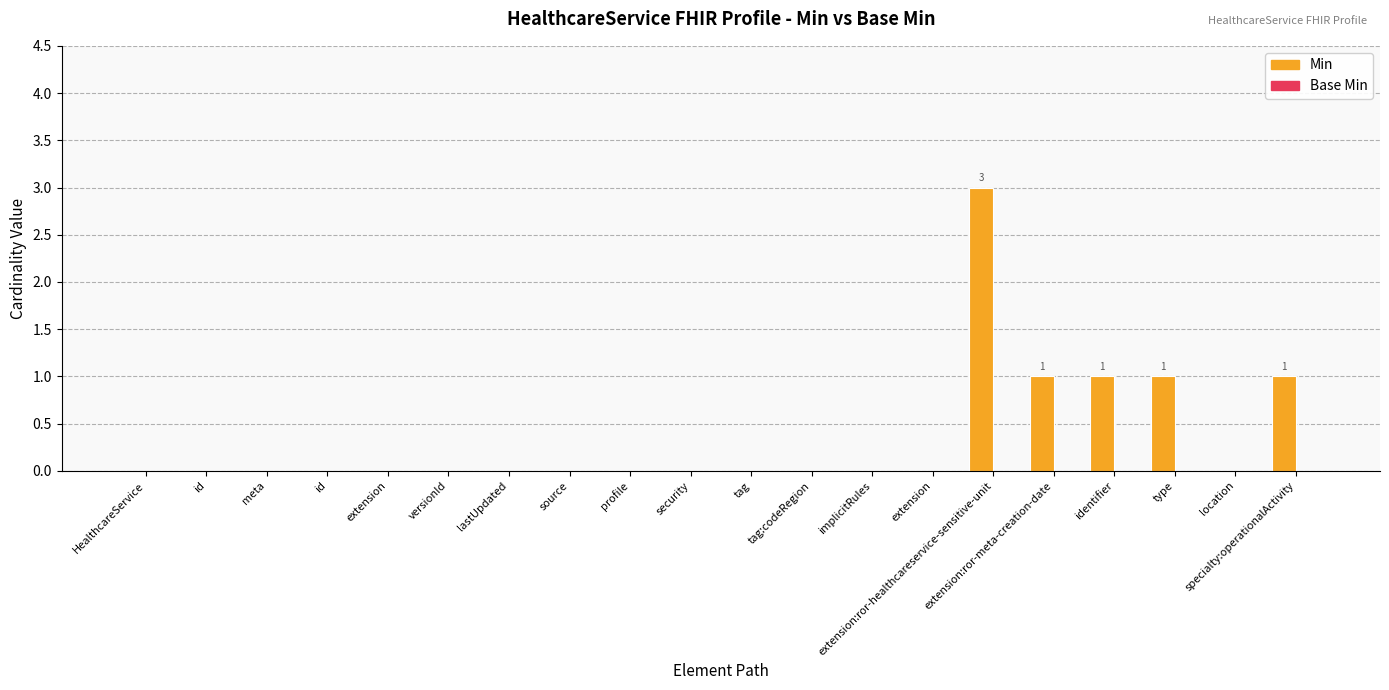

Reading left to right, what are all the values shown in this chart?

Min: HealthcareService=0	id=0	meta=0	id=0	extension=0	versionId=0	lastUpdated=0	source=0	profile=0	security=0	tag=0	tag:codeRegion=0	implicitRules=0	extension=0	extension:ror-healthcareservice-sensitive-unit=3	extension:ror-meta-creation-date=1	identifier=1	type=1	location=0	specialty:operationalActivity=1
Base Min: HealthcareService=0	id=0	meta=0	id=0	extension=0	versionId=0	lastUpdated=0	source=0	profile=0	security=0	tag=0	tag:codeRegion=0	implicitRules=0	extension=0	extension:ror-healthcareservice-sensitive-unit=0	extension:ror-meta-creation-date=0	identifier=0	type=0	location=0	specialty:operationalActivity=0